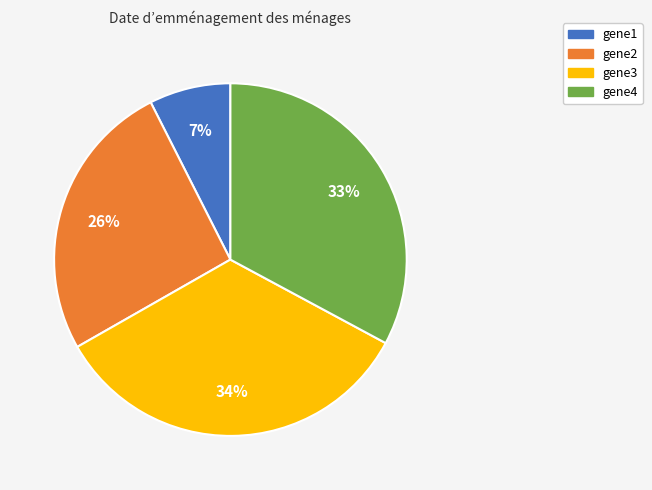

To the nearest percent, what portion does gene3 represent?

34%